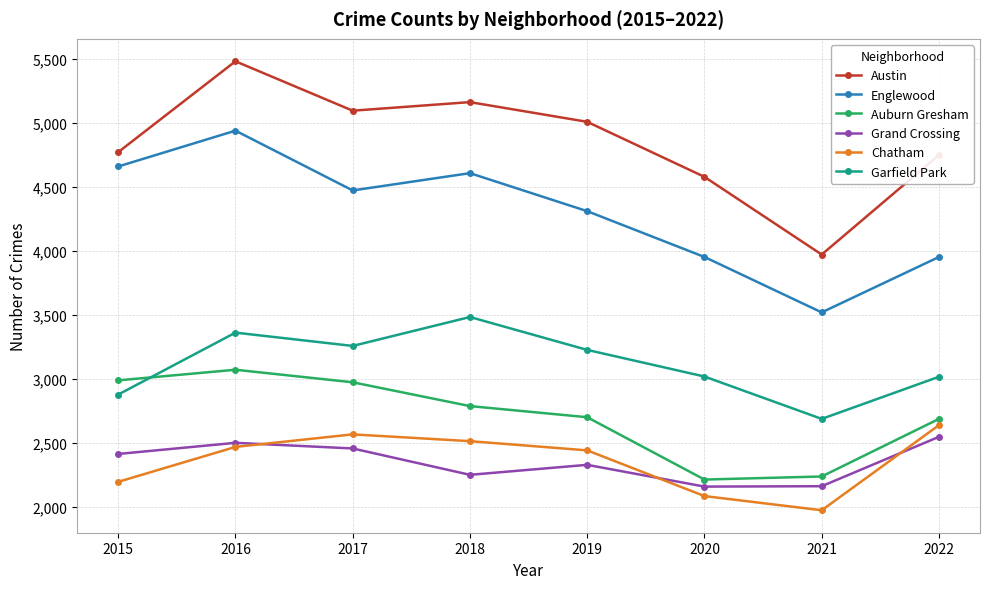

How many interior local peaks does the Auburn Gresham series have?

1